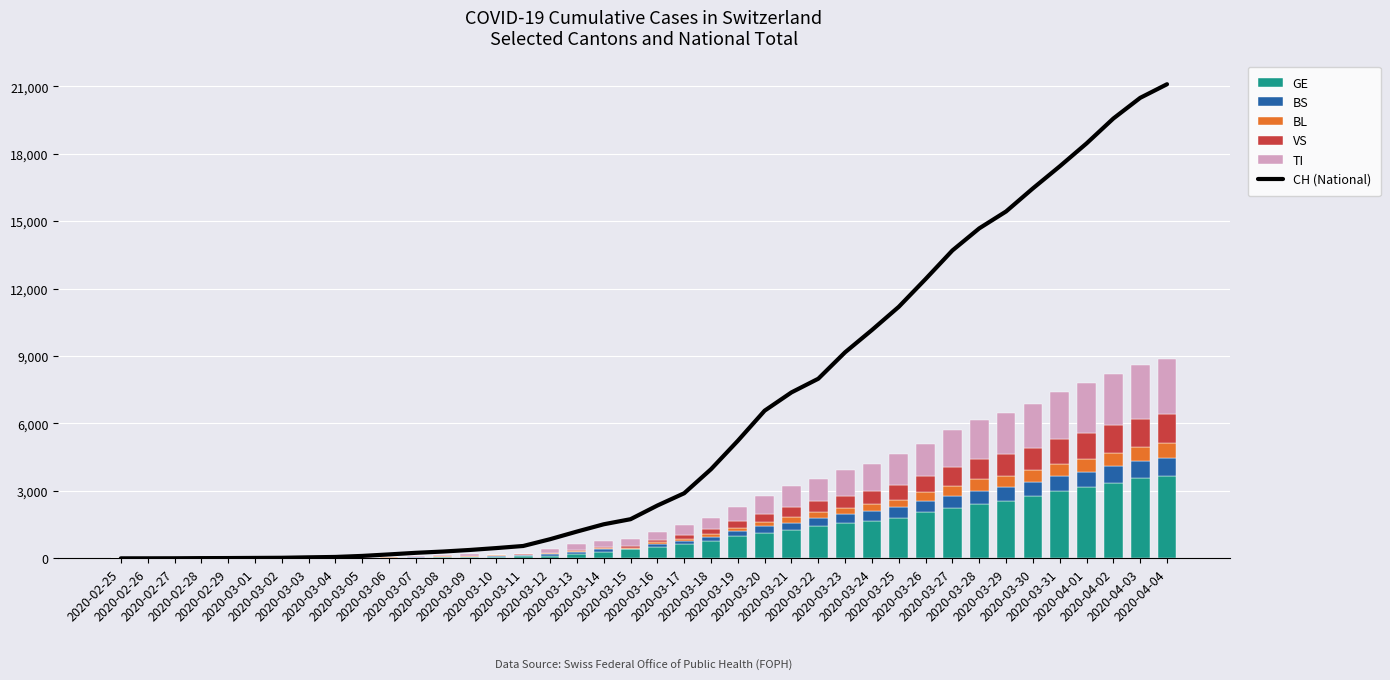

How many values in TI are above zero?

32